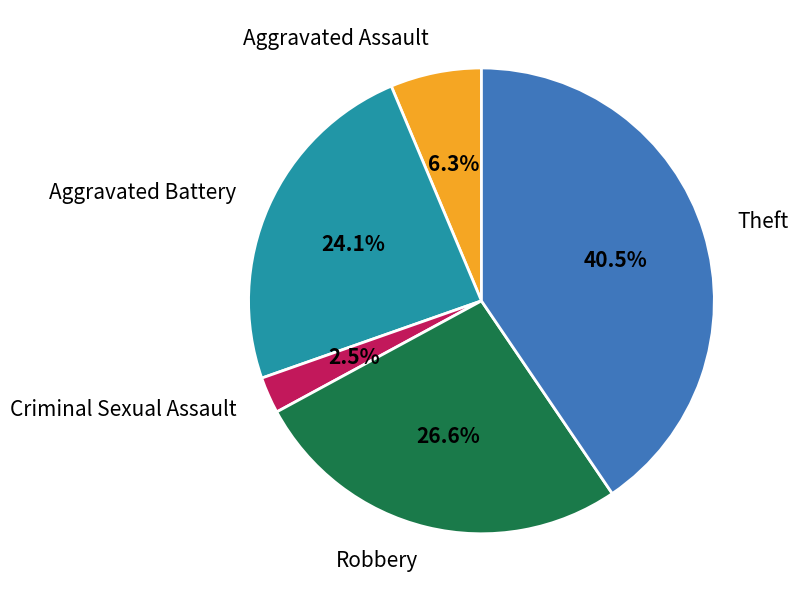

How much of the chart is everything except Theft?

59.5%